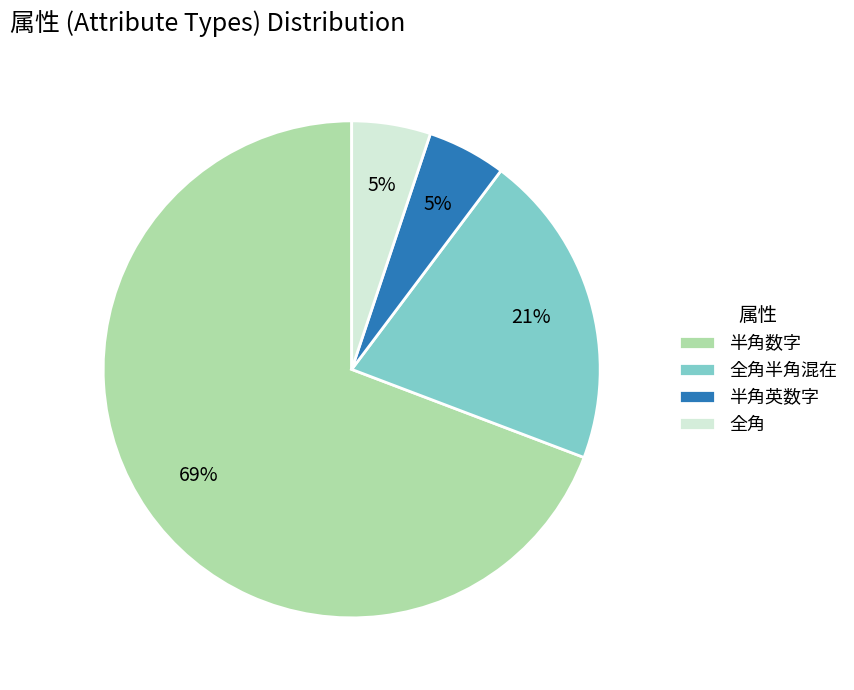

Combined, do 半角英数字 and 半角数字 account for over 50%?

Yes